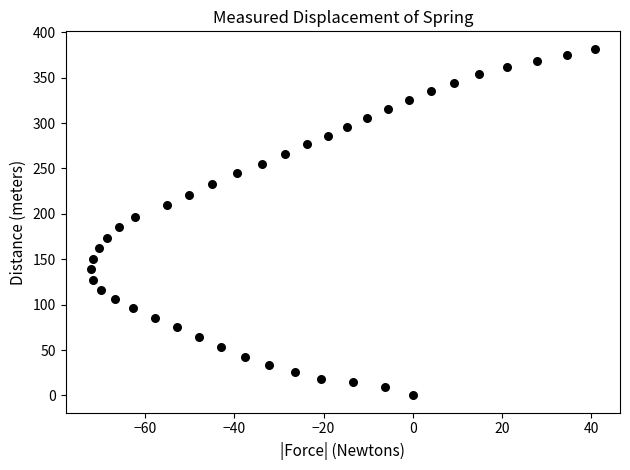

What is the range of X values (max minus min)?

113.0